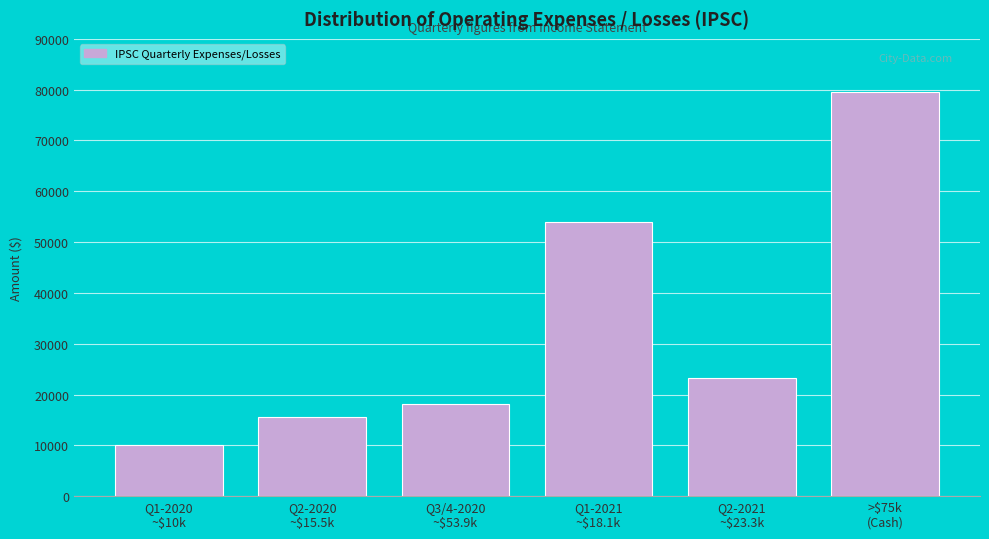

Reading left to right, transcribe all the data shown in this chart.

10000	15500	18100	53900	23300	79500